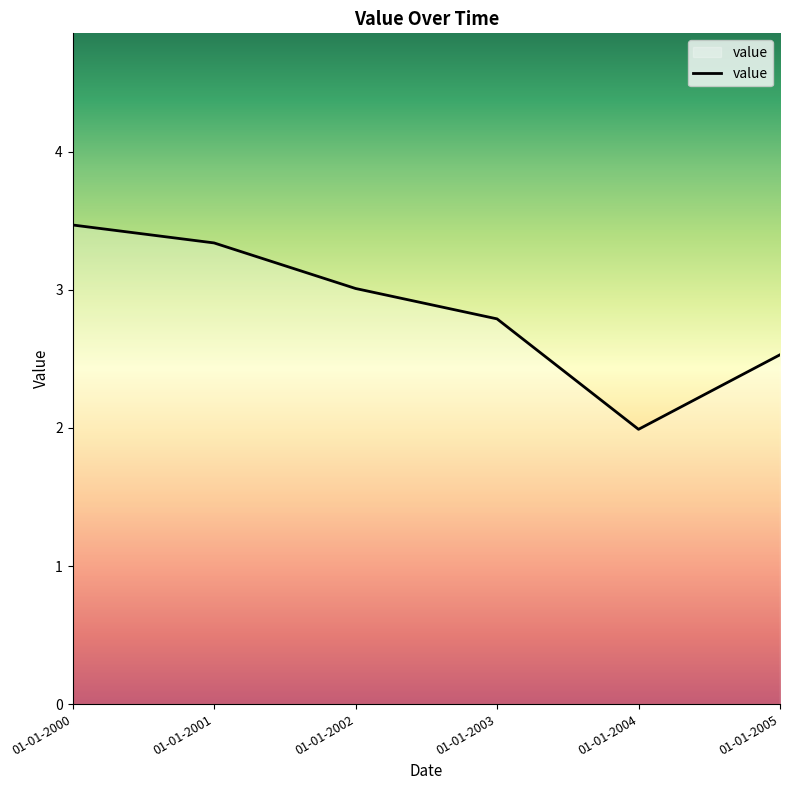

Read the value at 01-01-2001.

3.3